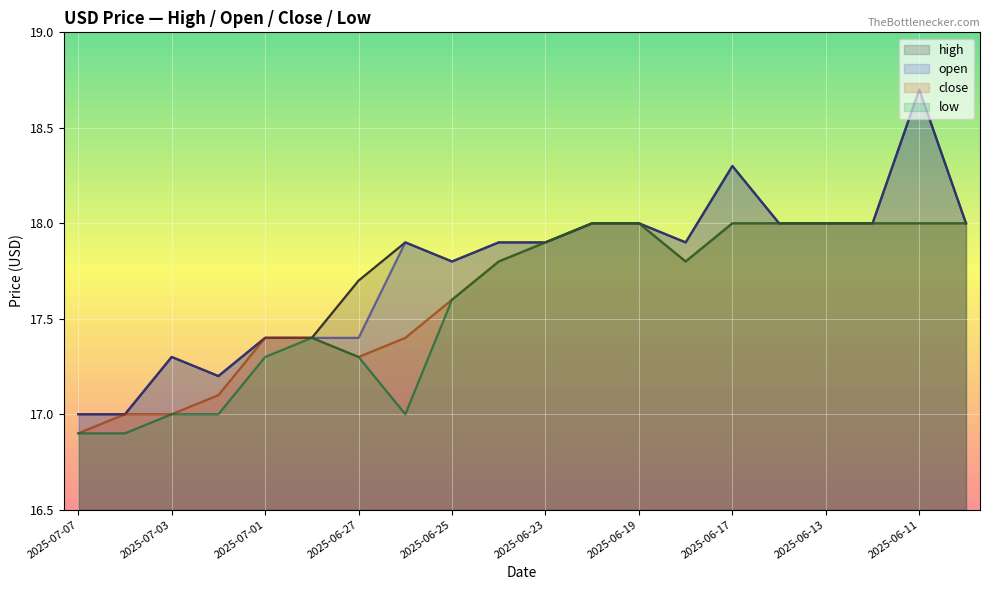

True or false: high and close cross at least once.

False